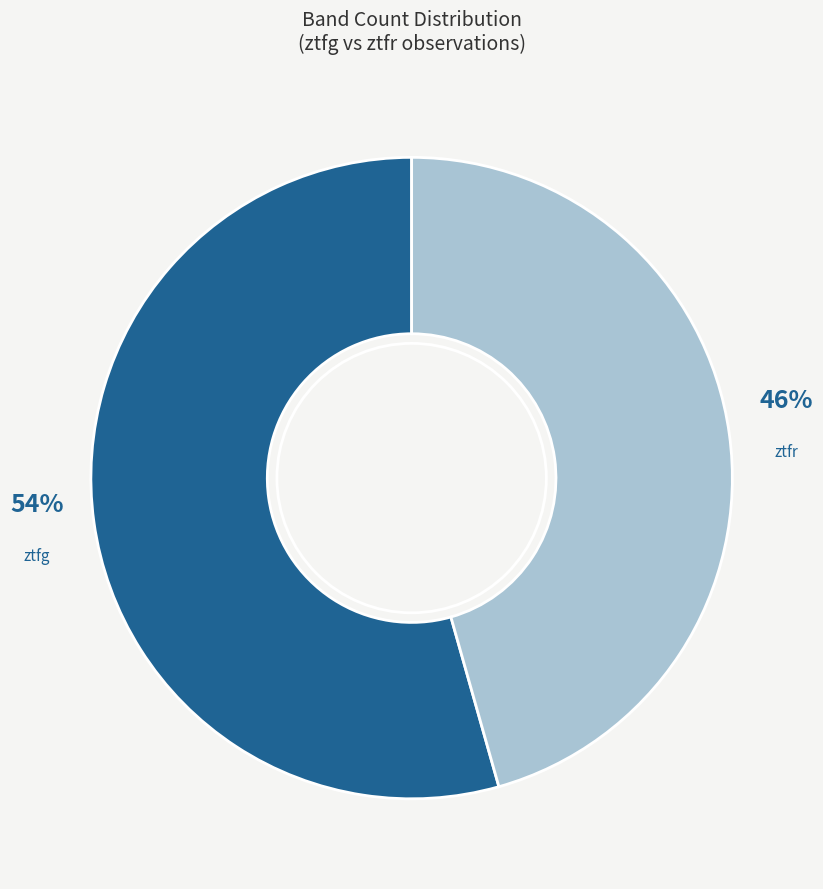

Between ztfg and ztfr, which is larger?

ztfg